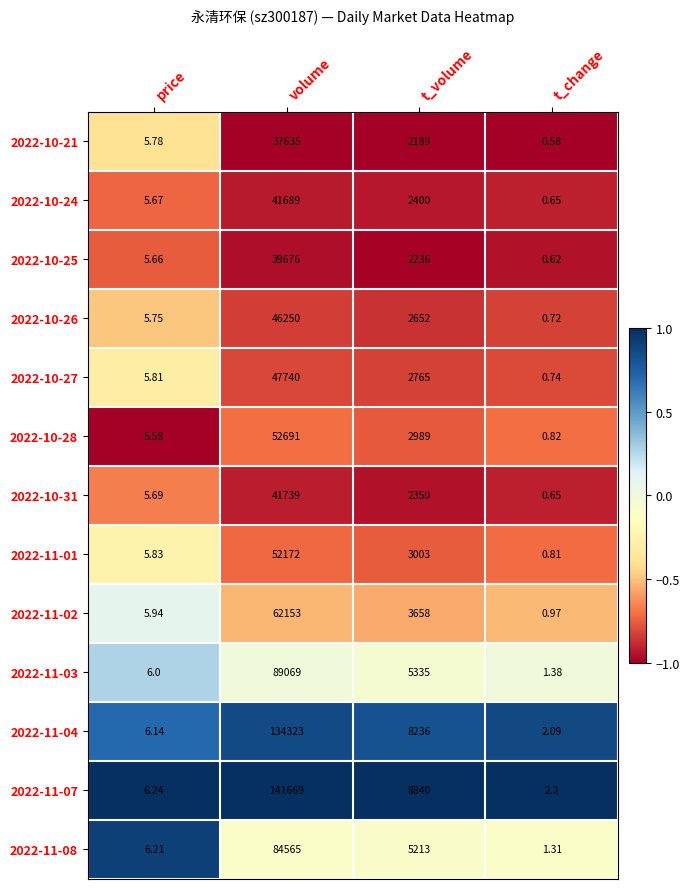

Which label corresponds to the smallest value in the chart?

t_change